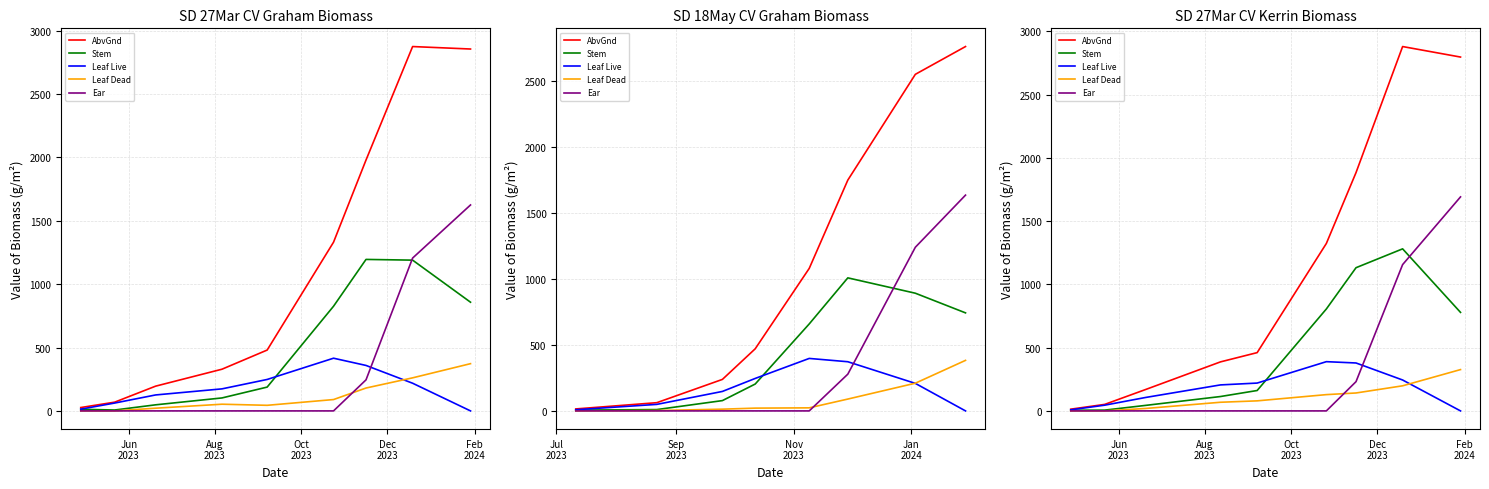

Is this an area chart (filled region under the line)?

No